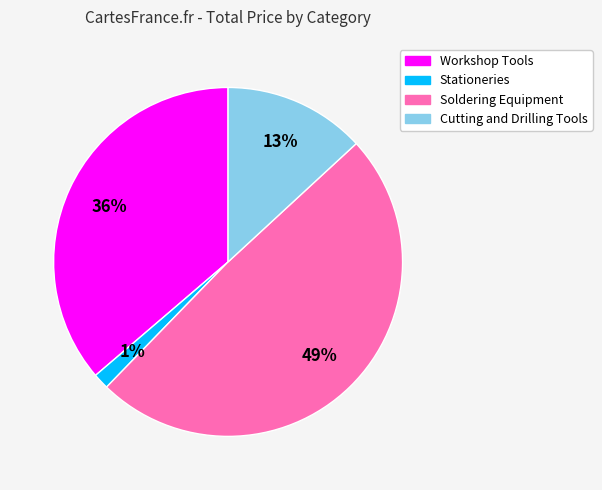

How many slices are in this pie chart?

4